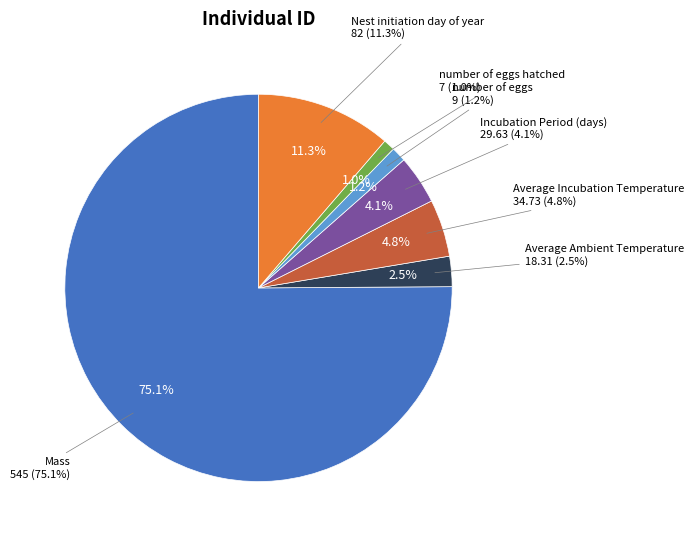

To the nearest percent, what is the average slice percentage?

14%